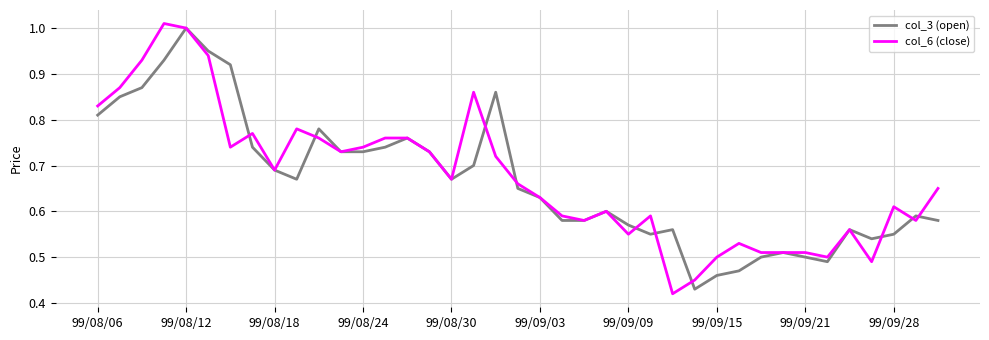

How many lines are shown in the chart?

2